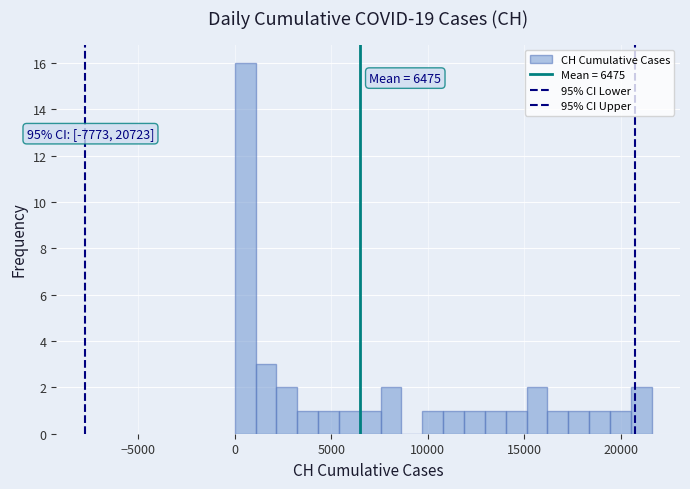

Around what value on the x-axis is the tallest bar? Give the approximate position of its centre, as read against the axis.

500